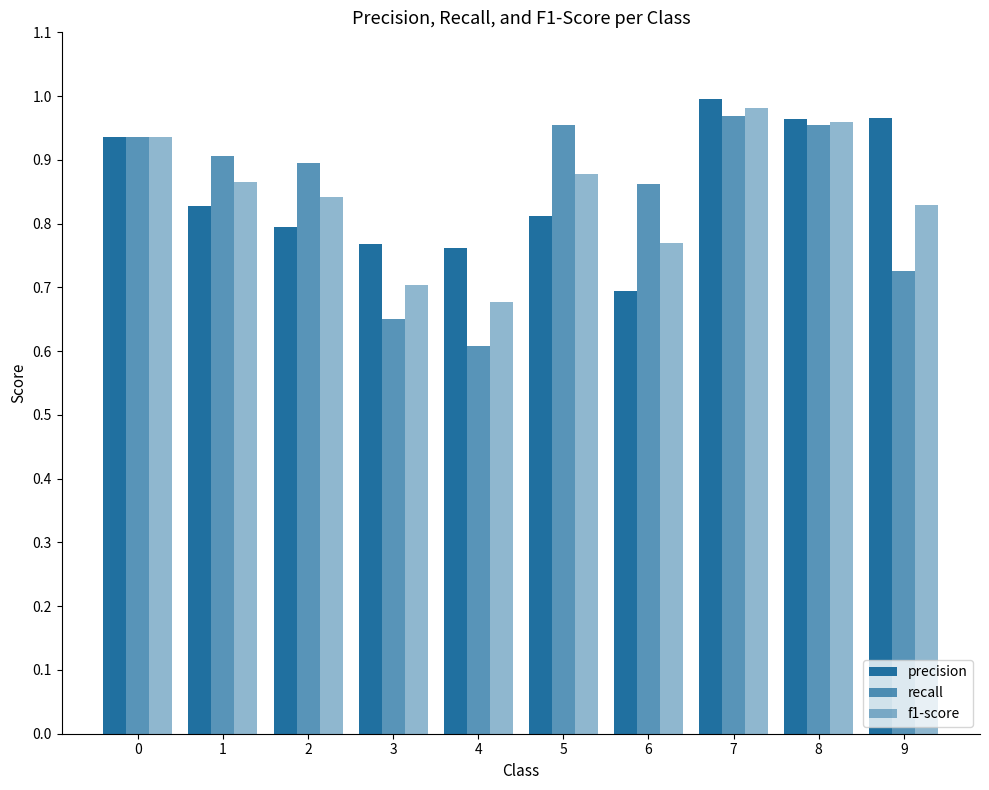

Are the bars horizontal?

No